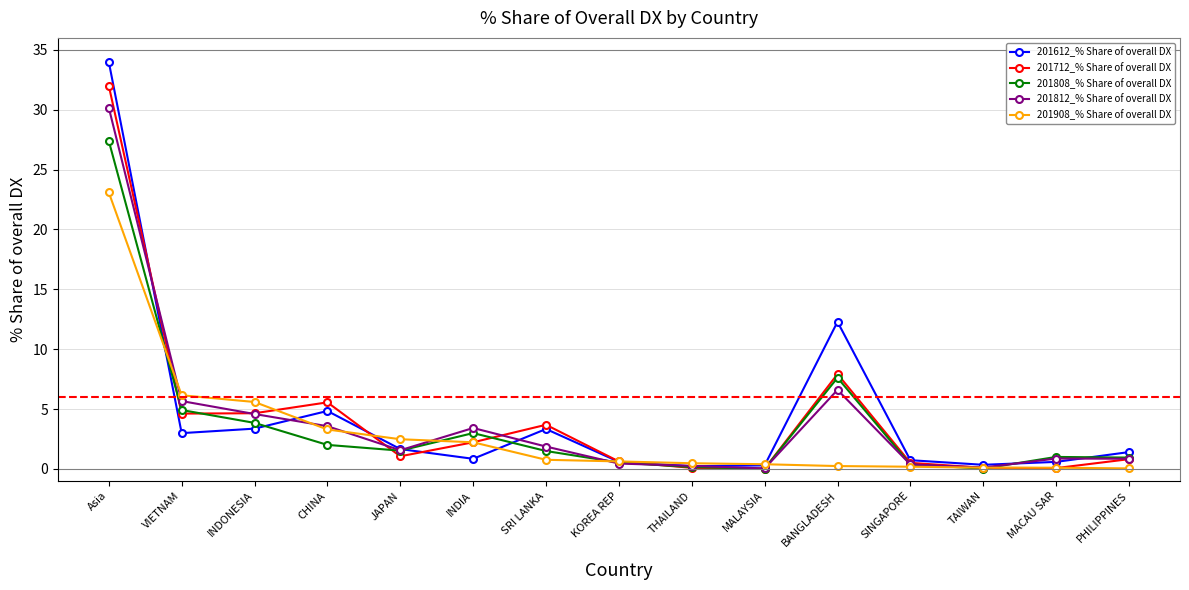

Which series has the largest range (max minus min)?

201612_% Share of overall DX